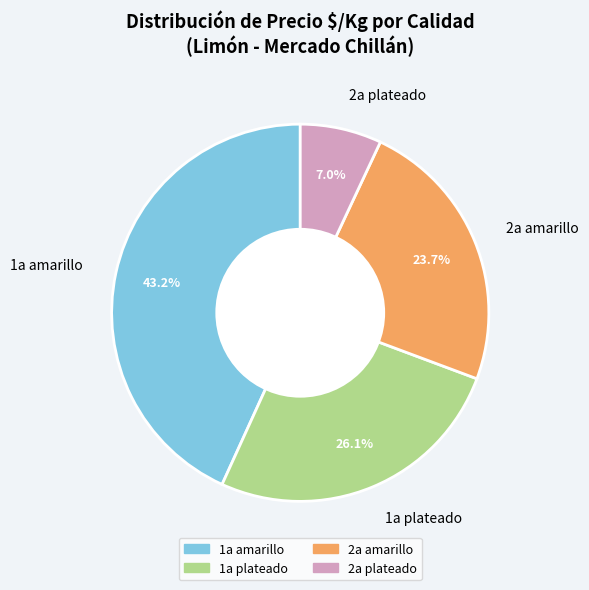

To the nearest percent, what portion does 2a plateado represent?

7%